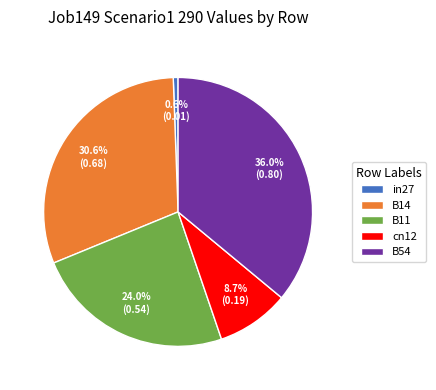

Which category has the biggest portion of the pie?

B54